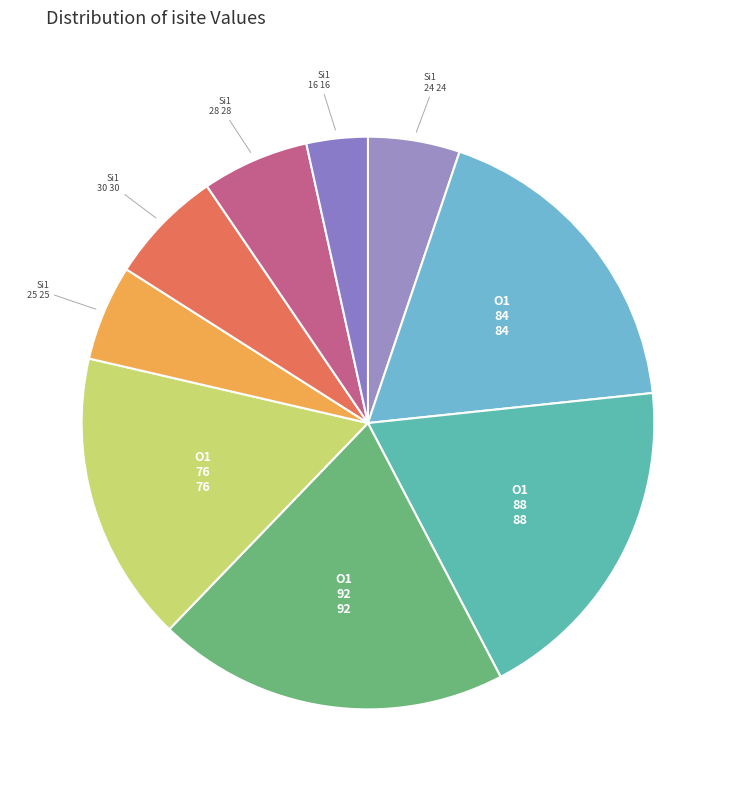

What is the smallest slice in the pie chart?

Row 8 (Si1, isite=16)